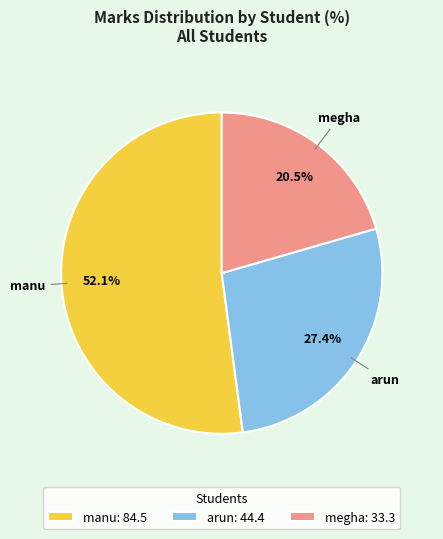

To the nearest percent, what is the difference between the largest and smallest slice percentages?

32%